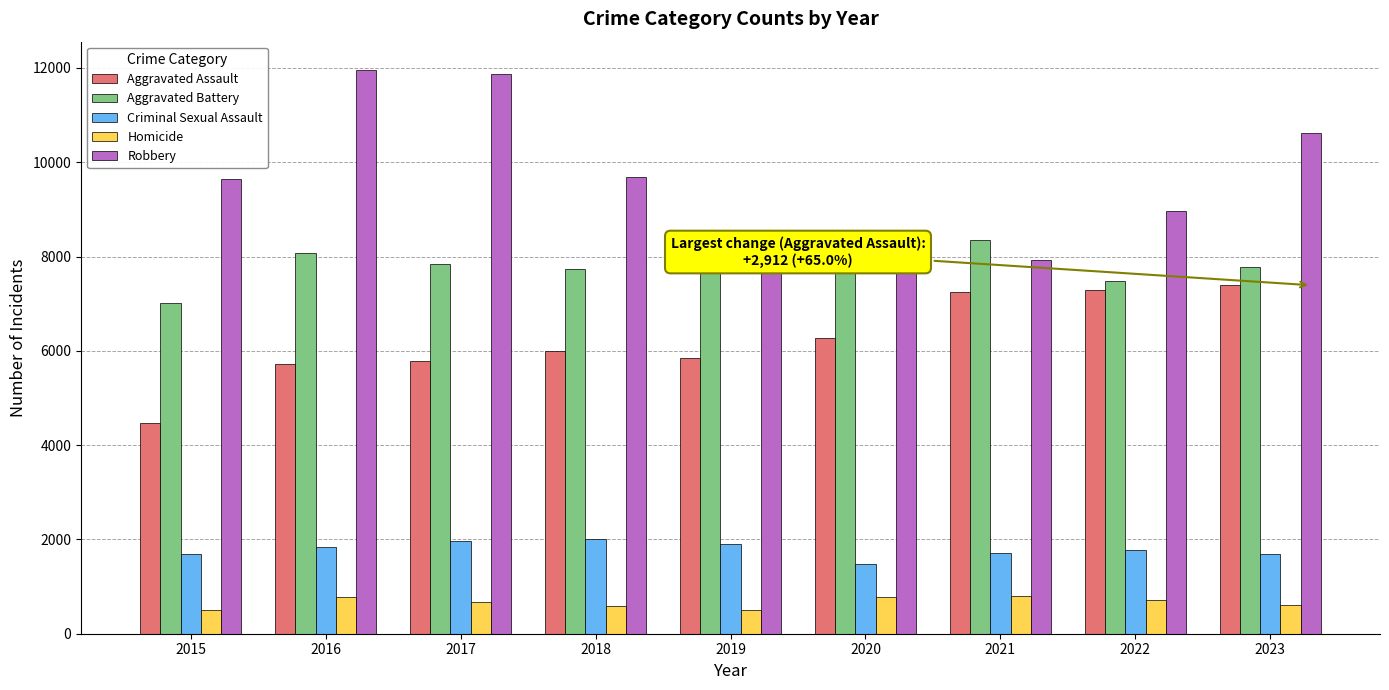

What is the minimum value shown in the chart?

496